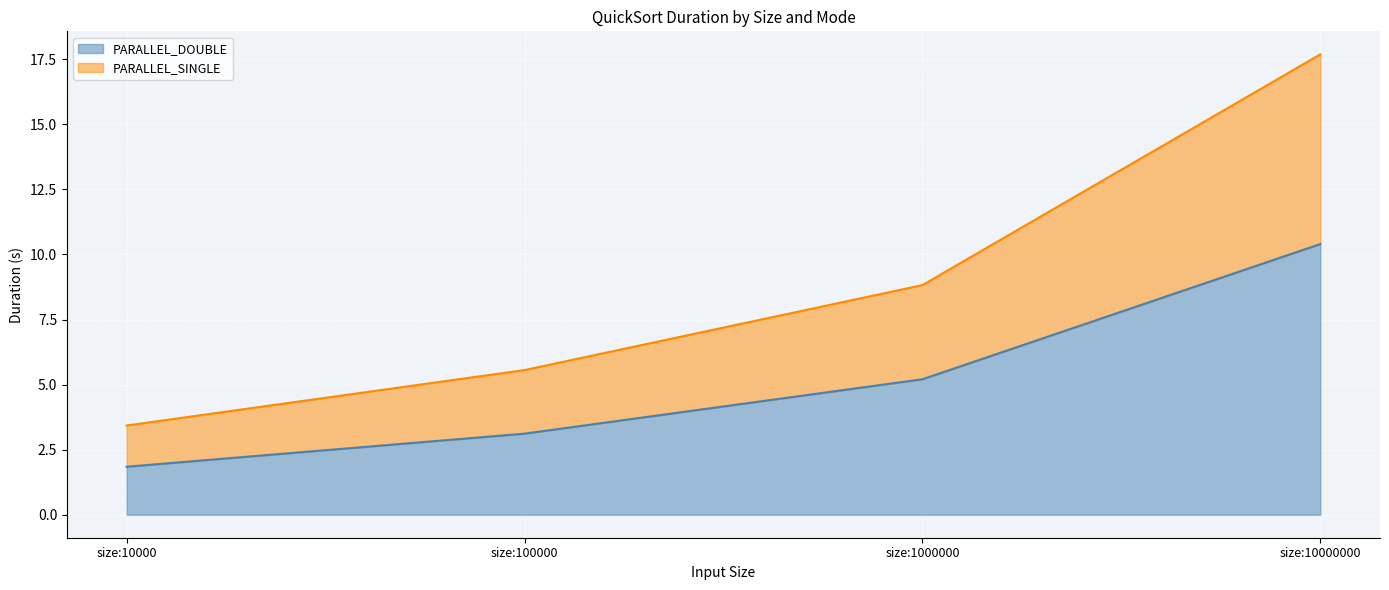

Is the value of PARALLEL_SINGLE at size:1000000 greater than the value of PARALLEL_DOUBLE at size:10000000?

No